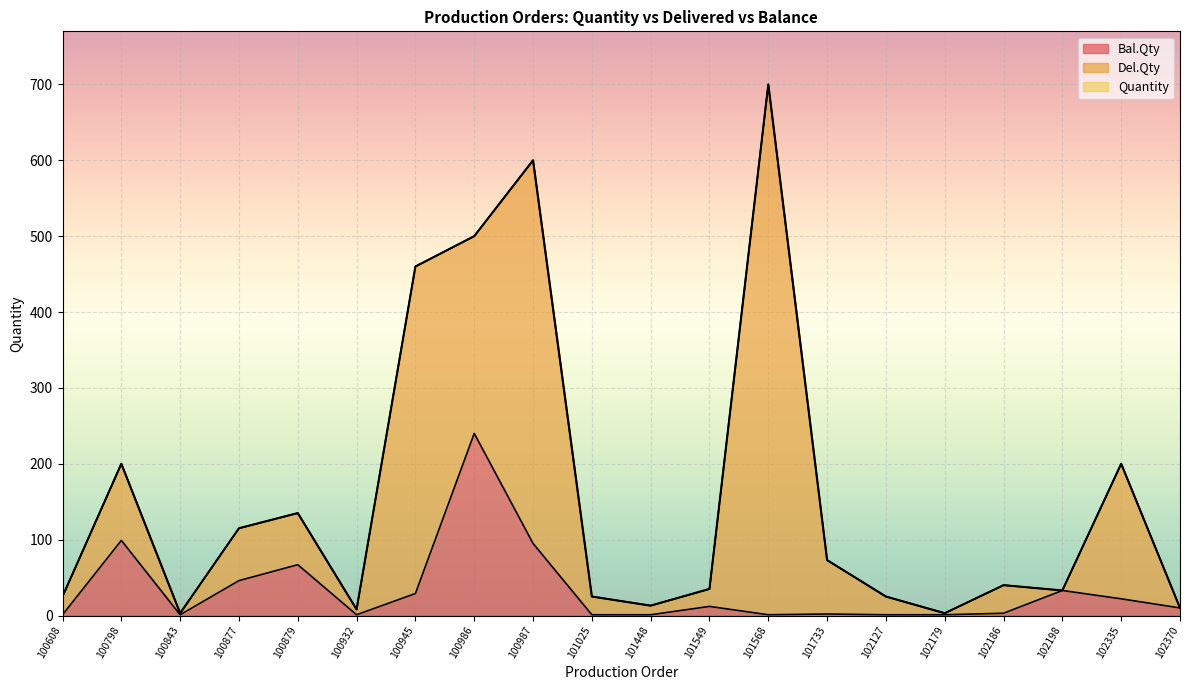

At which category is the sum across all series the highest?

101568